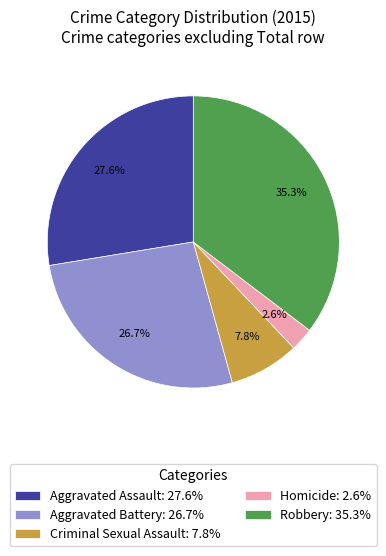

Is the sum of Aggravated Battery and Aggravated Assault greater than half?

Yes